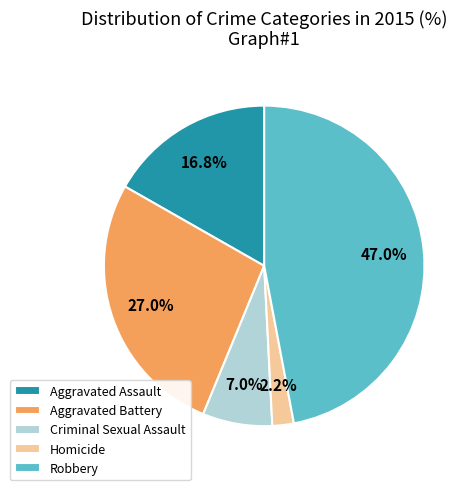

True or false: Criminal Sexual Assault accounts for 14% of the total.

False